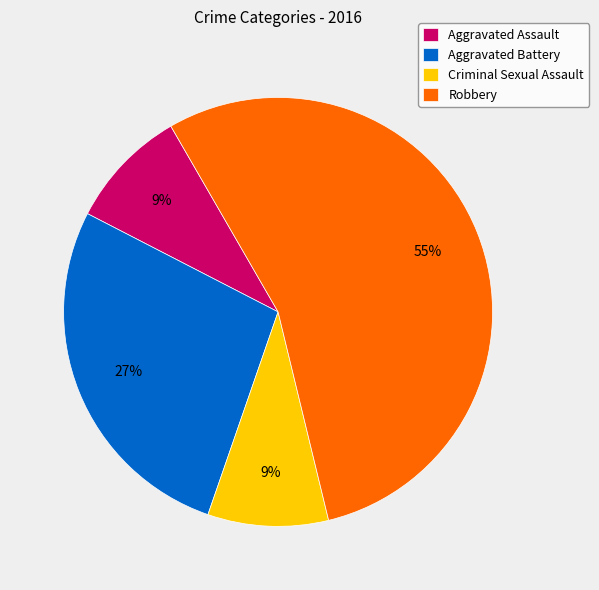

How many slices are in this pie chart?

4